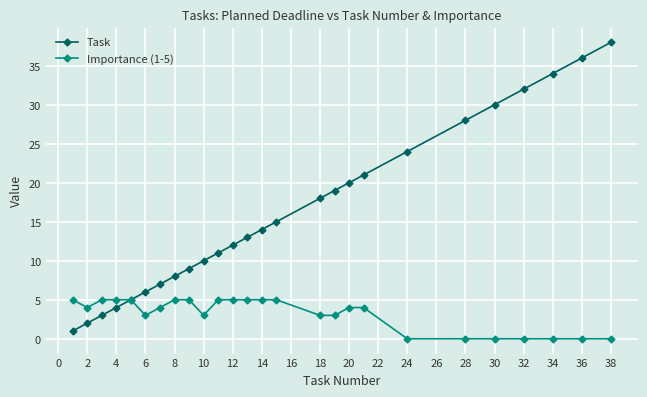

Which series has the widest spread of values?

Task